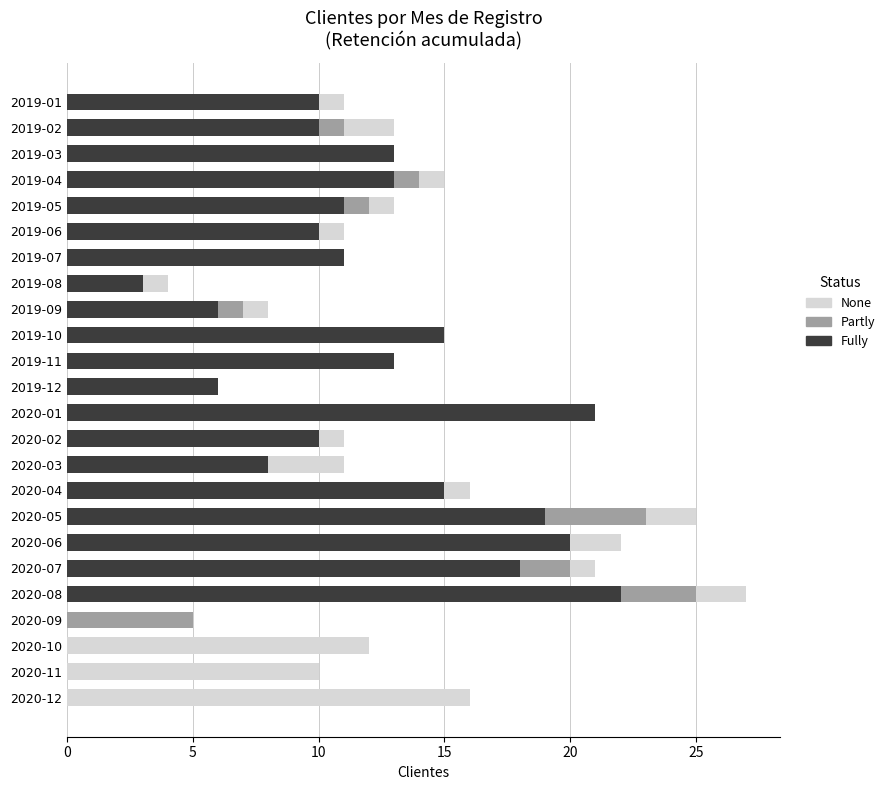

At which category is the sum across all series the highest?

2020-08